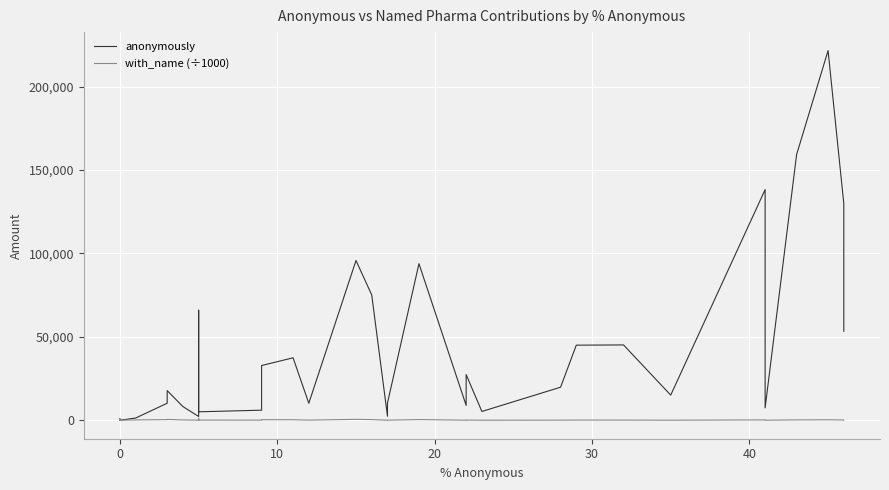

How many data points does each series have?

40